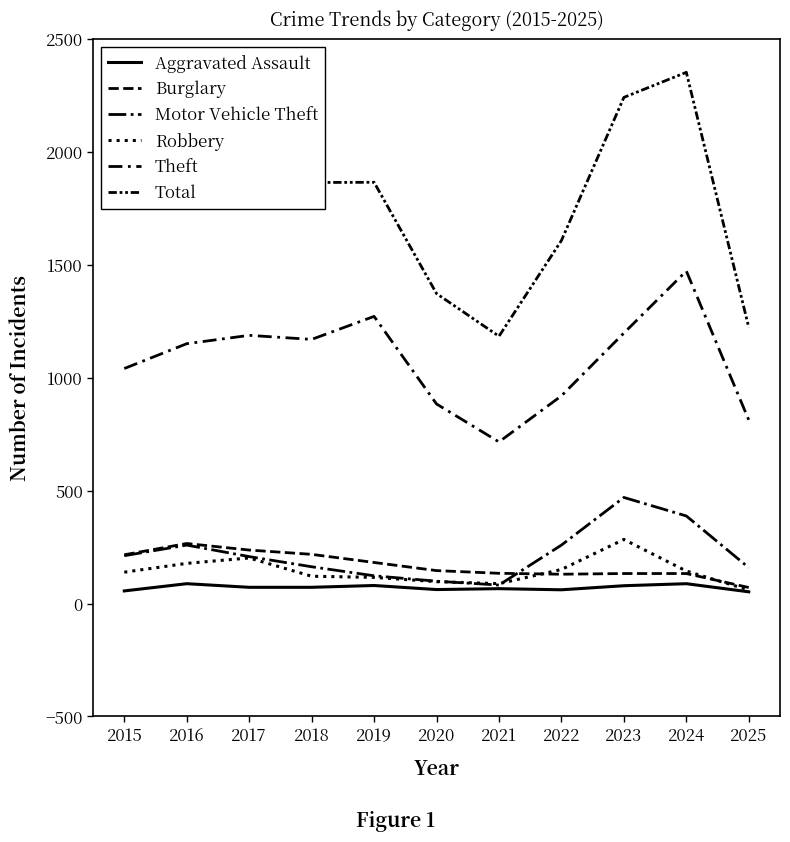

List the series in order of their peak value, highest first.

Total, Theft, Motor Vehicle Theft, Robbery, Burglary, Aggravated Assault